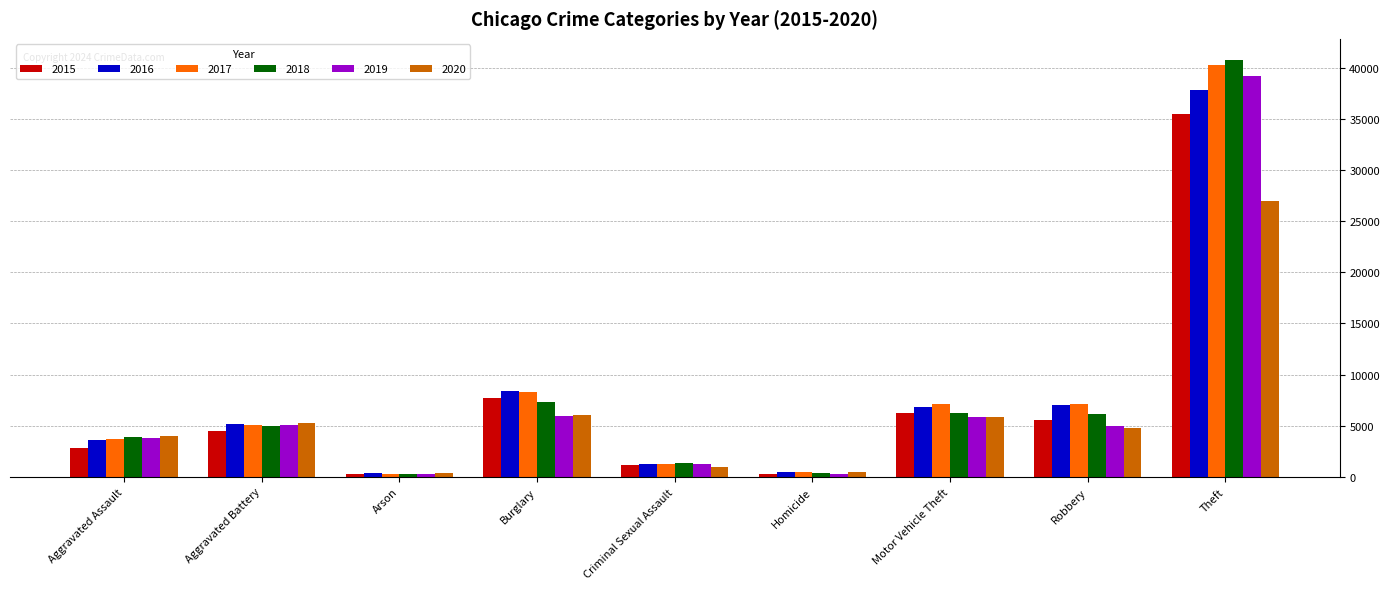

Which series has the widest spread of values?

2018